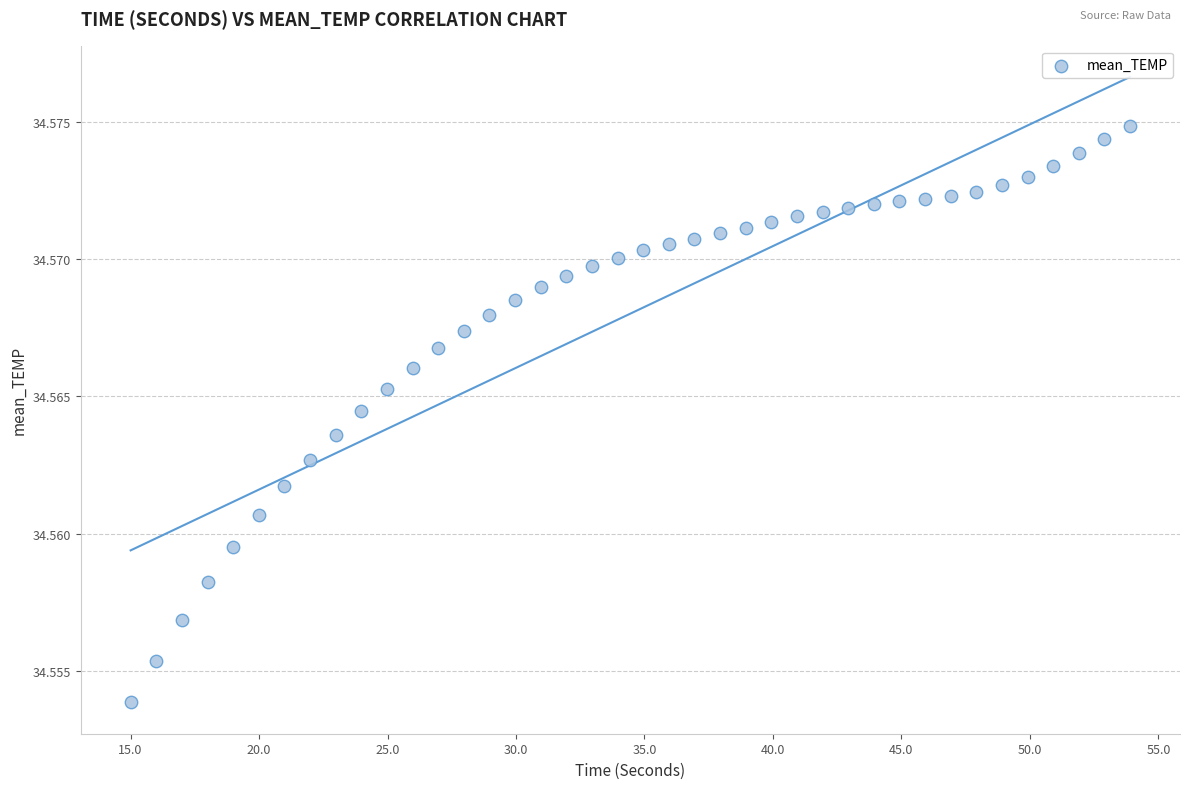

What is the range of X values (max minus min)?

38.9